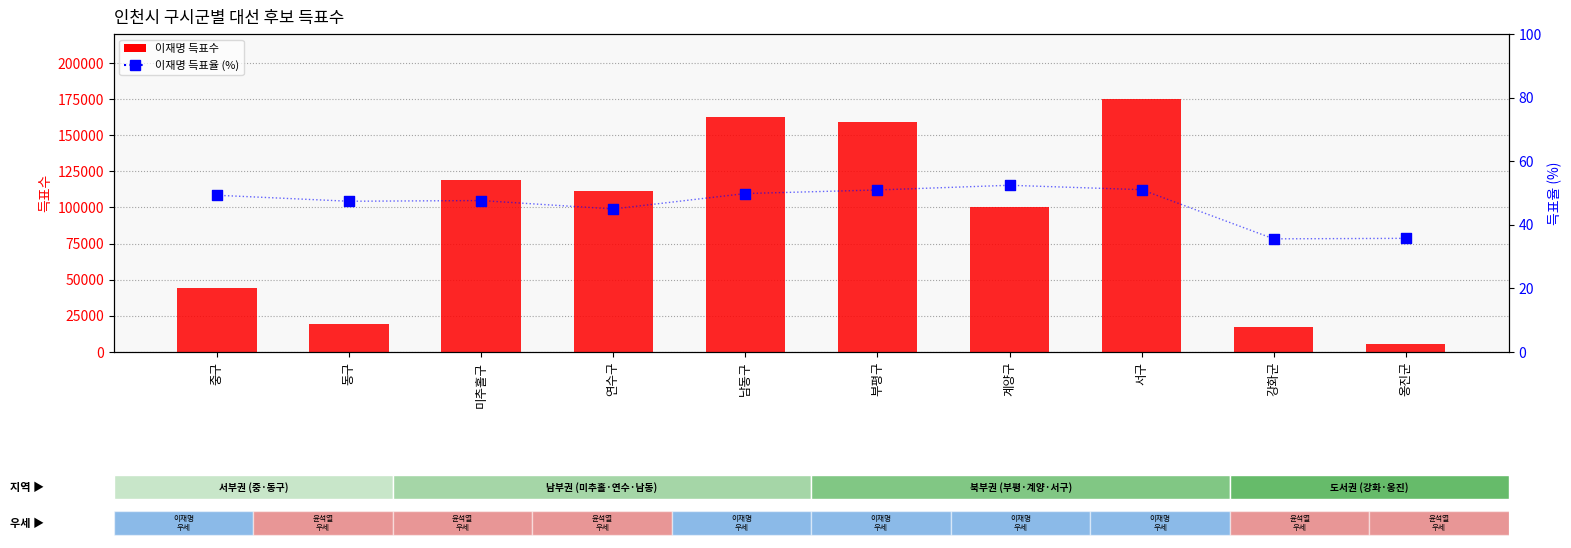

What are all the series names shown in the legend?

이재명 득표수, 이재명 득표율 (%)